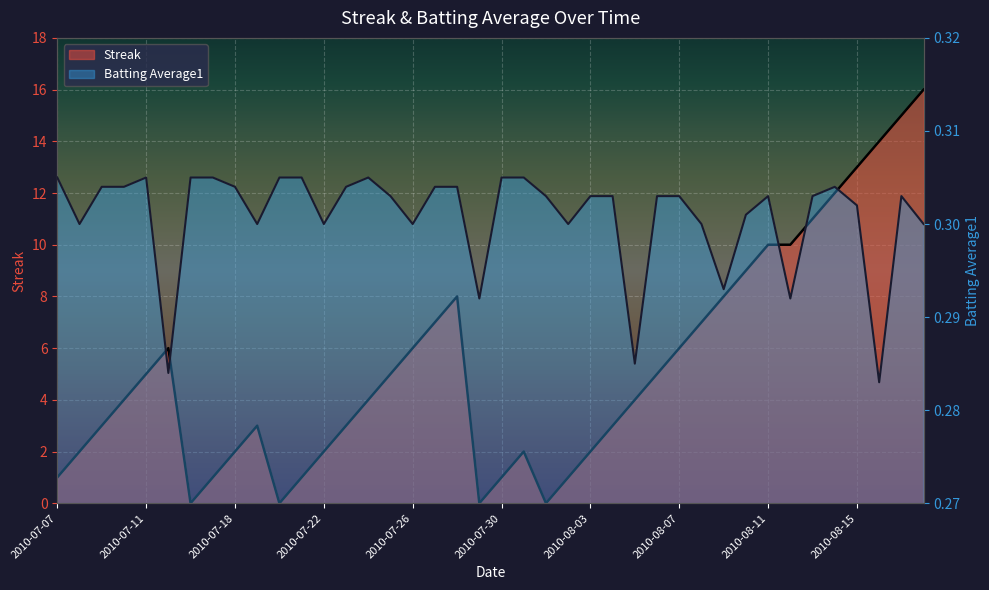

What is the maximum value for Streak?

16.0